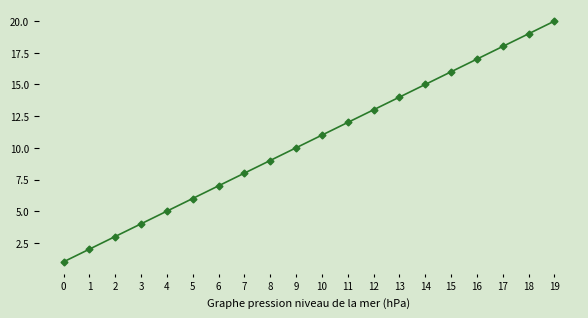

What is the value of the 10th point from the left?

10